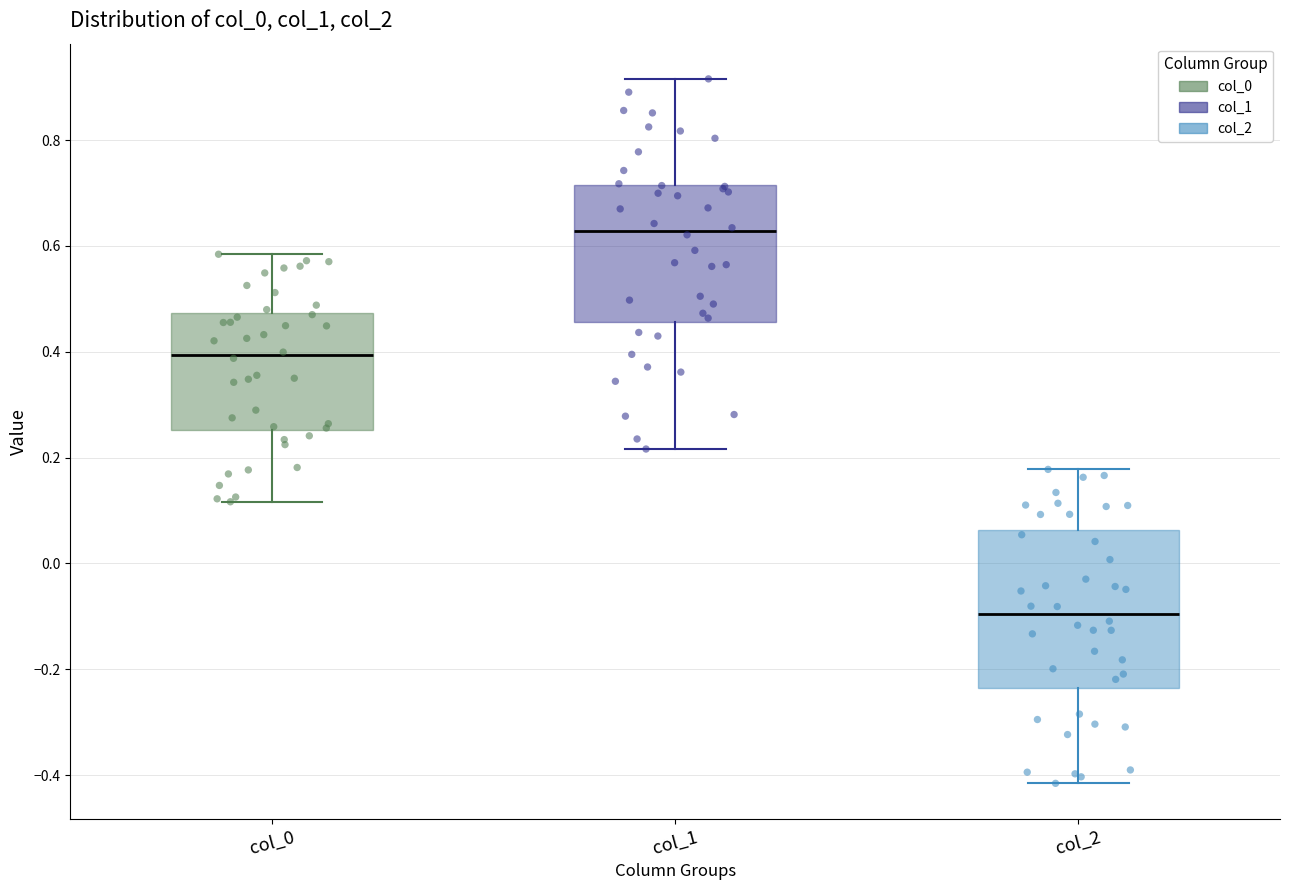

Reading left to right, transcribe this box plot: for each box, give where its median line is, the range the box spans, and where its two whiskers end, as read against the y-axis. The values are not printed on the chart, so give them approximately, as read against the axis.

col_0: median 0.40, box 0.26 to 0.48, whiskers 0.12 to 0.58
col_1: median 0.62, box 0.46 to 0.72, whiskers 0.22 to 0.92
col_2: median -0.10, box -0.24 to 0.06, whiskers -0.42 to 0.18